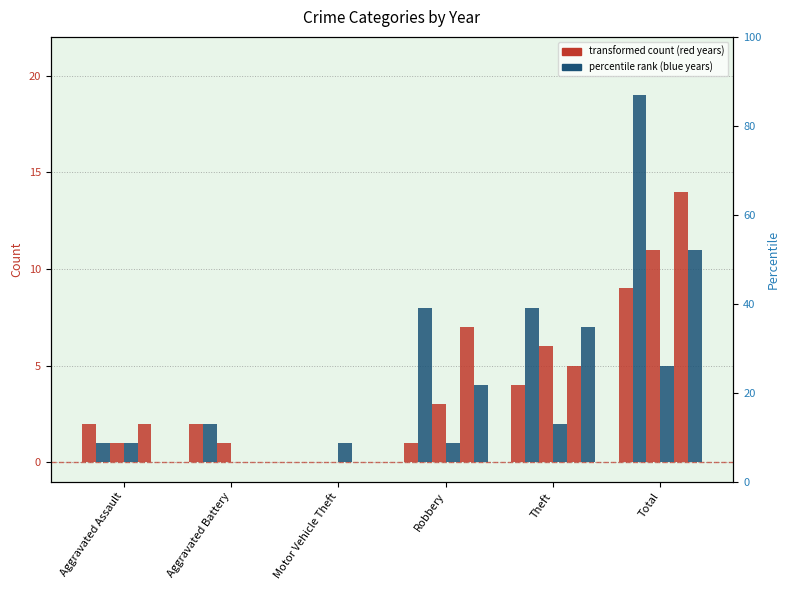

How many values in 2016 are above zero?

5